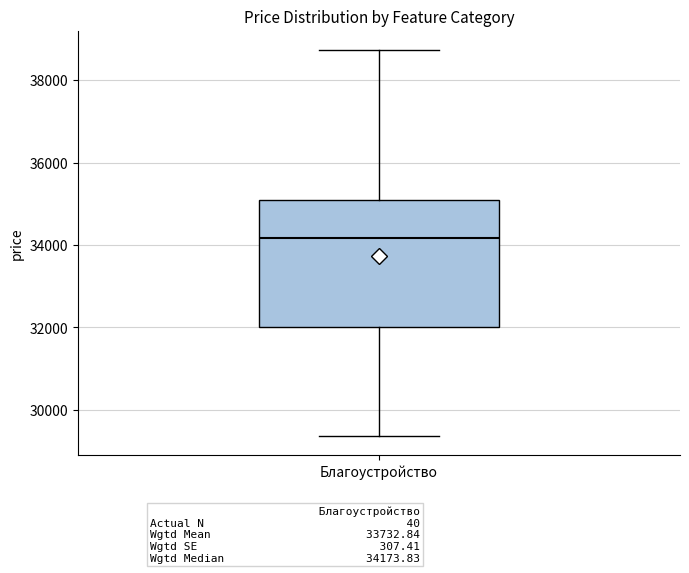

Read this box plot against the y-axis: the position of the median line, the range covered by the box, and the ends of both whiskers. The values are not printed on the chart, so give them approximately, as read against the axis.

median 34200, box 32000 to 35000, whiskers 29400 to 38800